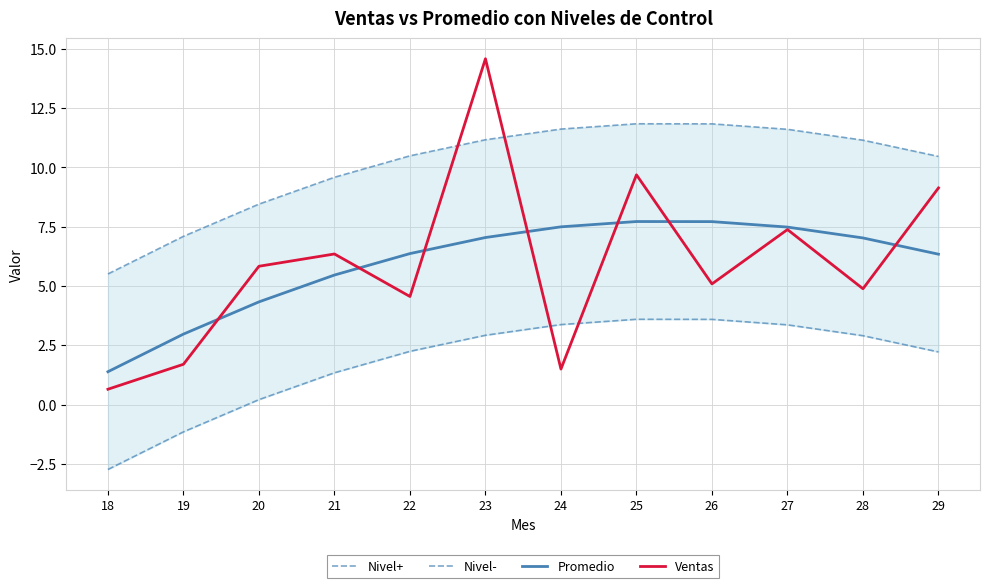

Reading left to right, transcribe all the data shown in this chart.

Nivel+: 18=5.5	19=7.1	20=8.4	21=9.6	22=10.5	23=11.2	24=11.6	25=11.8	26=11.8	27=11.6	28=11.1	29=10.5
Nivel-: 18=-2.7	19=-1.1	20=0.2	21=1.3	22=2.2	23=2.9	24=3.4	25=3.6	26=3.6	27=3.4	28=2.9	29=2.2
Promedio: 18=1.4	19=3.0	20=4.3	21=5.5	22=6.4	23=7.0	24=7.5	25=7.7	26=7.7	27=7.5	28=7.0	29=6.3
Ventas: 18=0.6	19=1.7	20=5.8	21=6.3	22=4.6	23=14.6	24=1.5	25=9.7	26=5.1	27=7.4	28=4.9	29=9.1